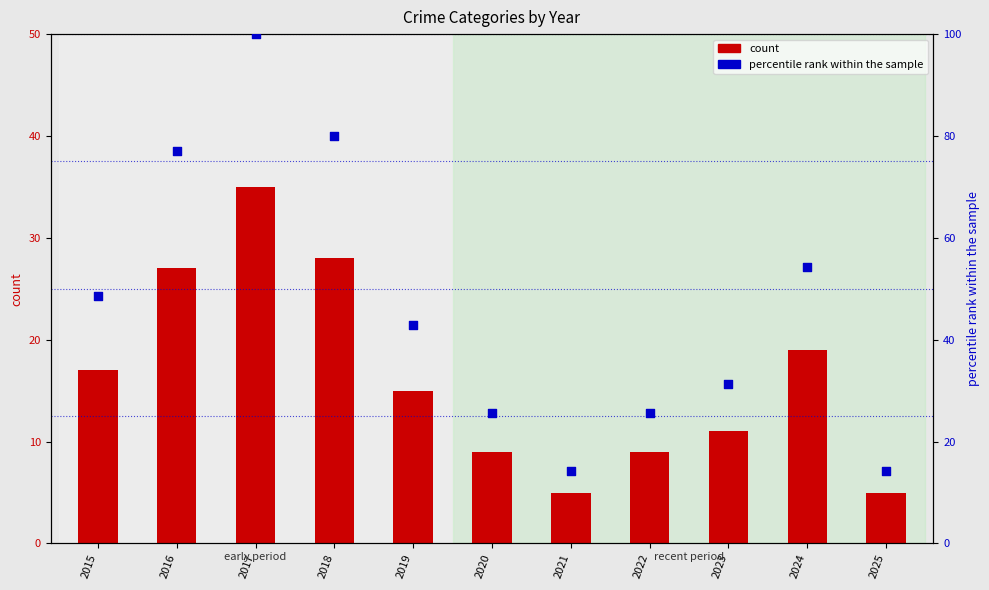

At how many categories does at least one series exceed 65?

3